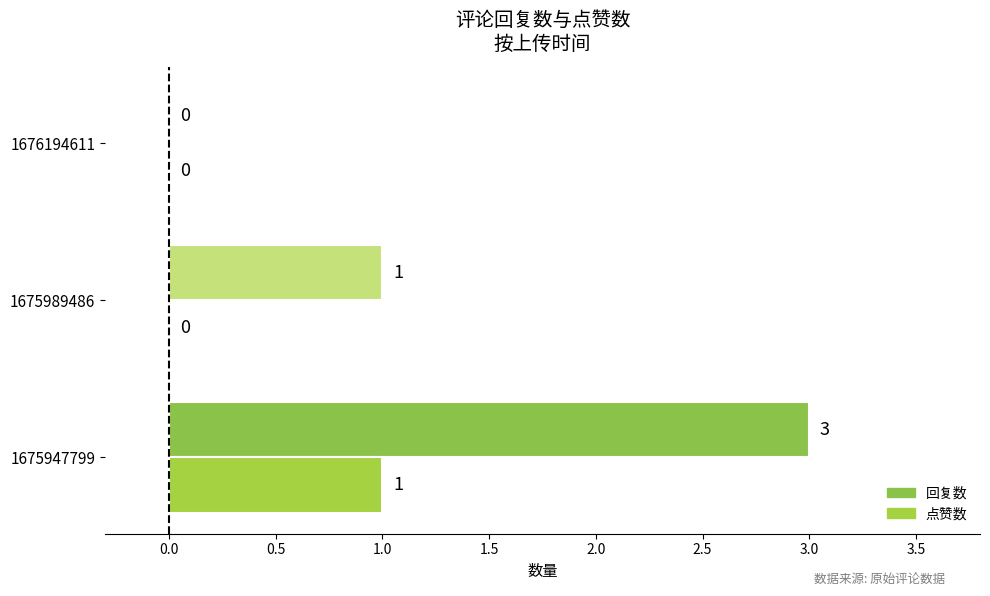

What is the difference between the maximum and second lowest values in the 回复数 series?

2